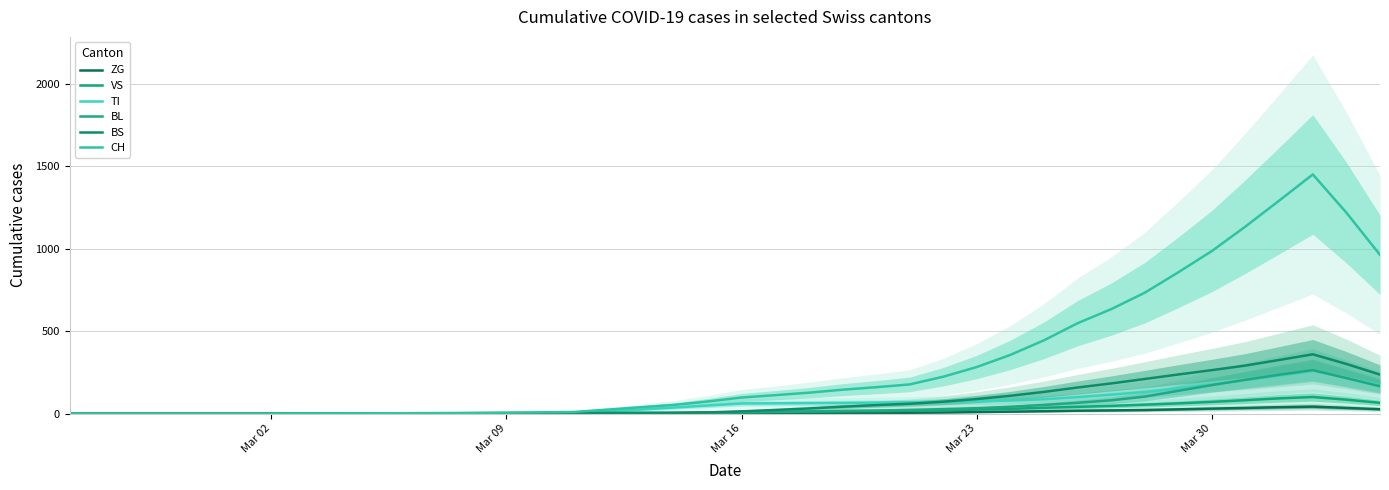

What is the label of the 1st point from the left?

Mar 02